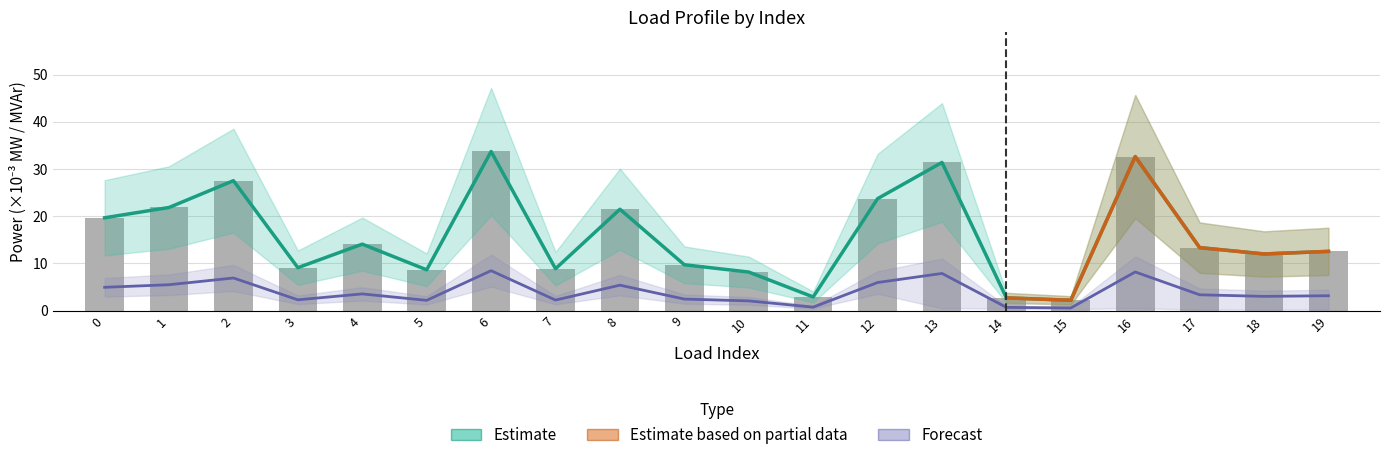

Read the p_mw value at 5.

8.6